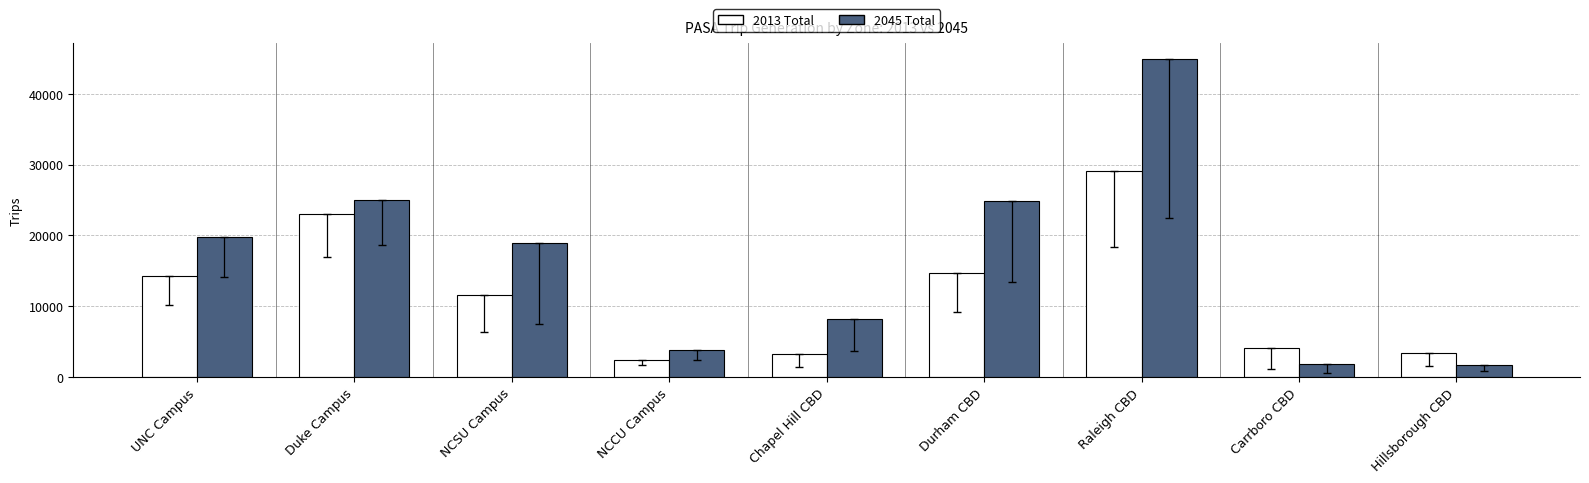

What is the maximum value for 2013 Total?

29073.0